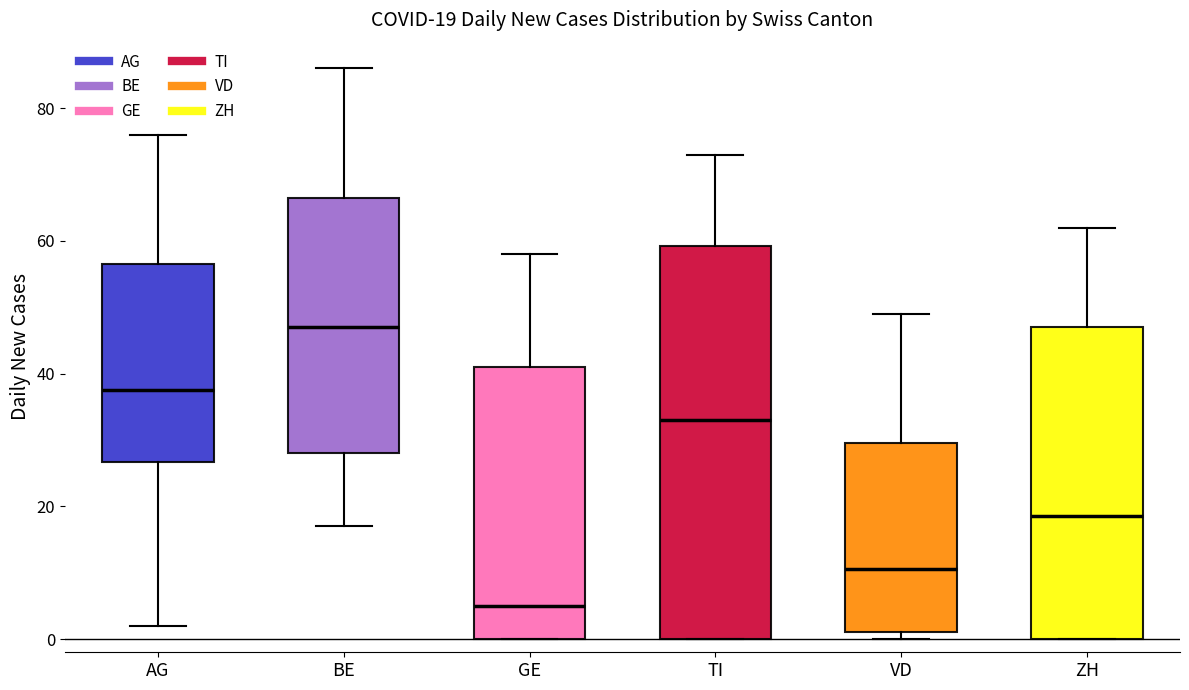

Which box's median line is the lowest?

GE